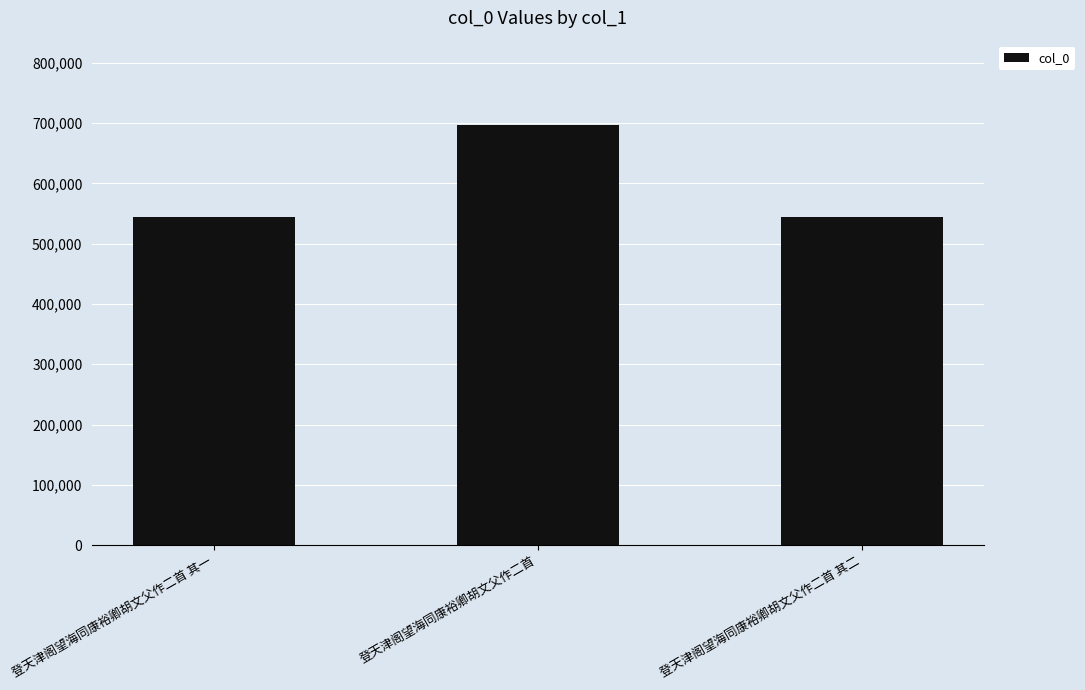

True or false: the data shows 849144 at 登天津阁望海同康裕卿胡文父作二首 其二.

False